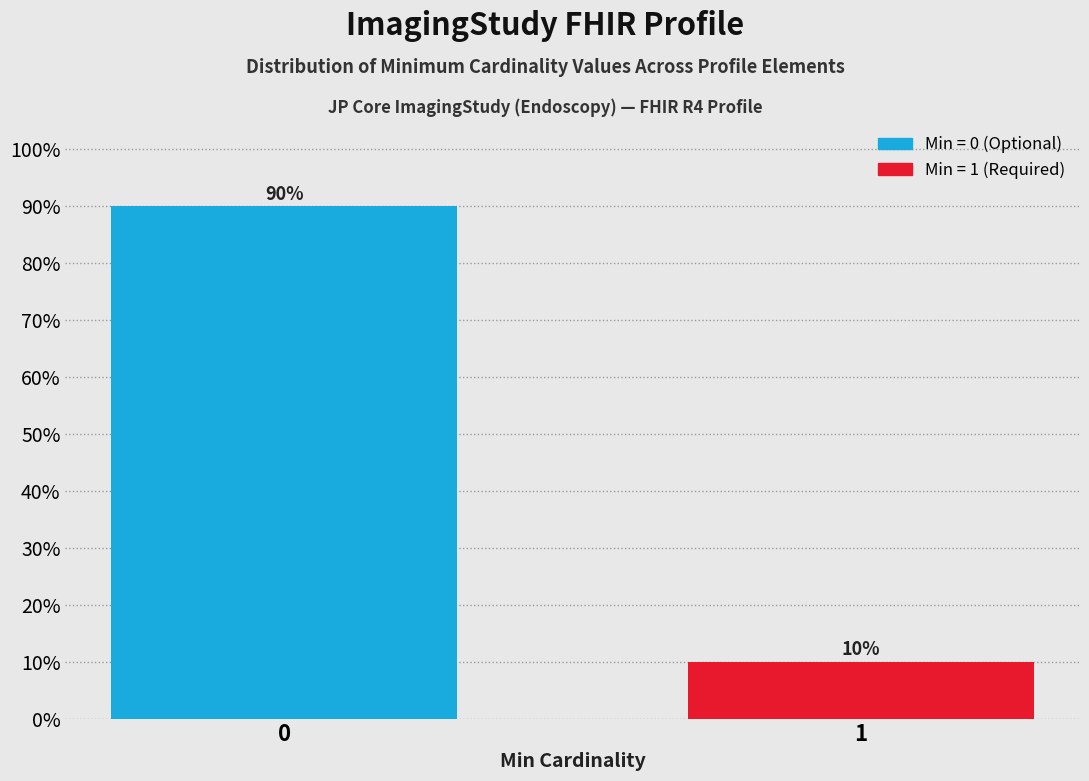

Reading left to right, list all the values displayed in this chart.

0=90	1=10